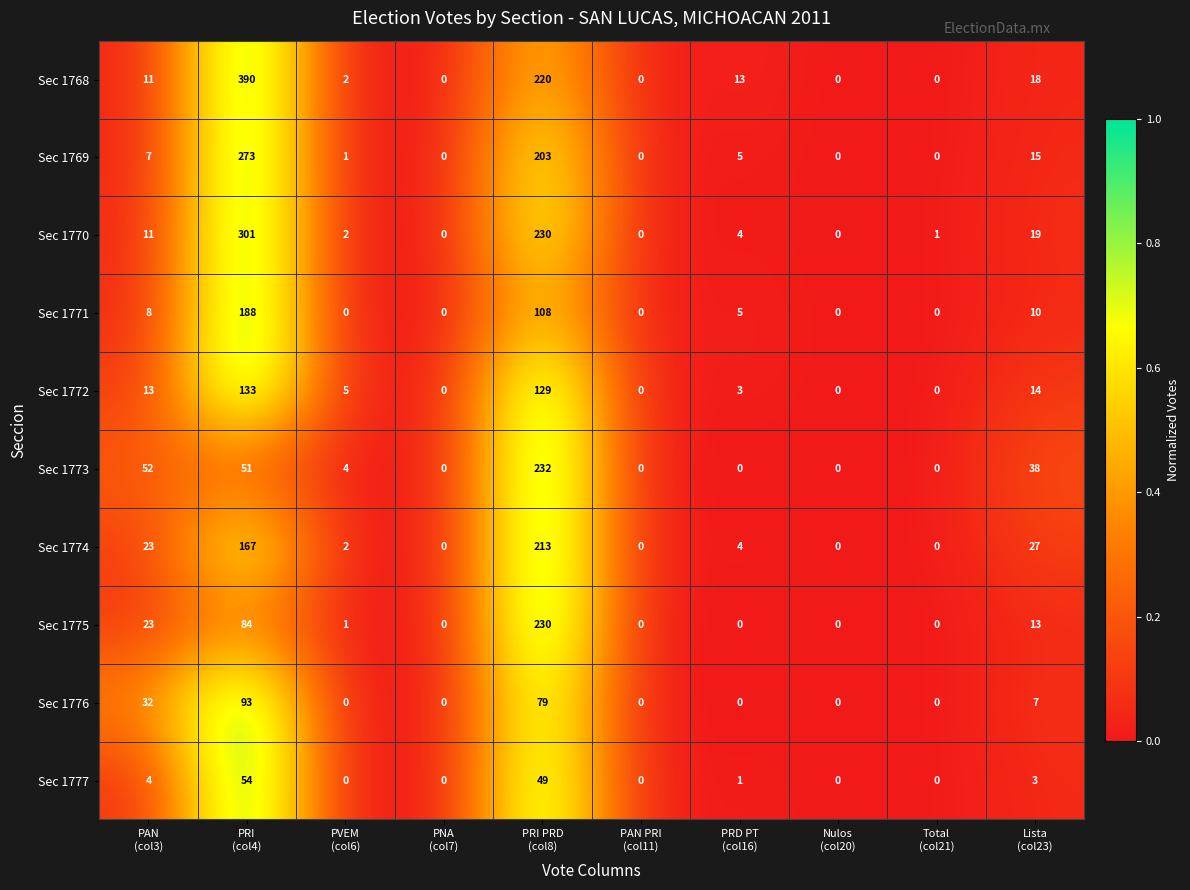

What is the greatest value displayed?

390